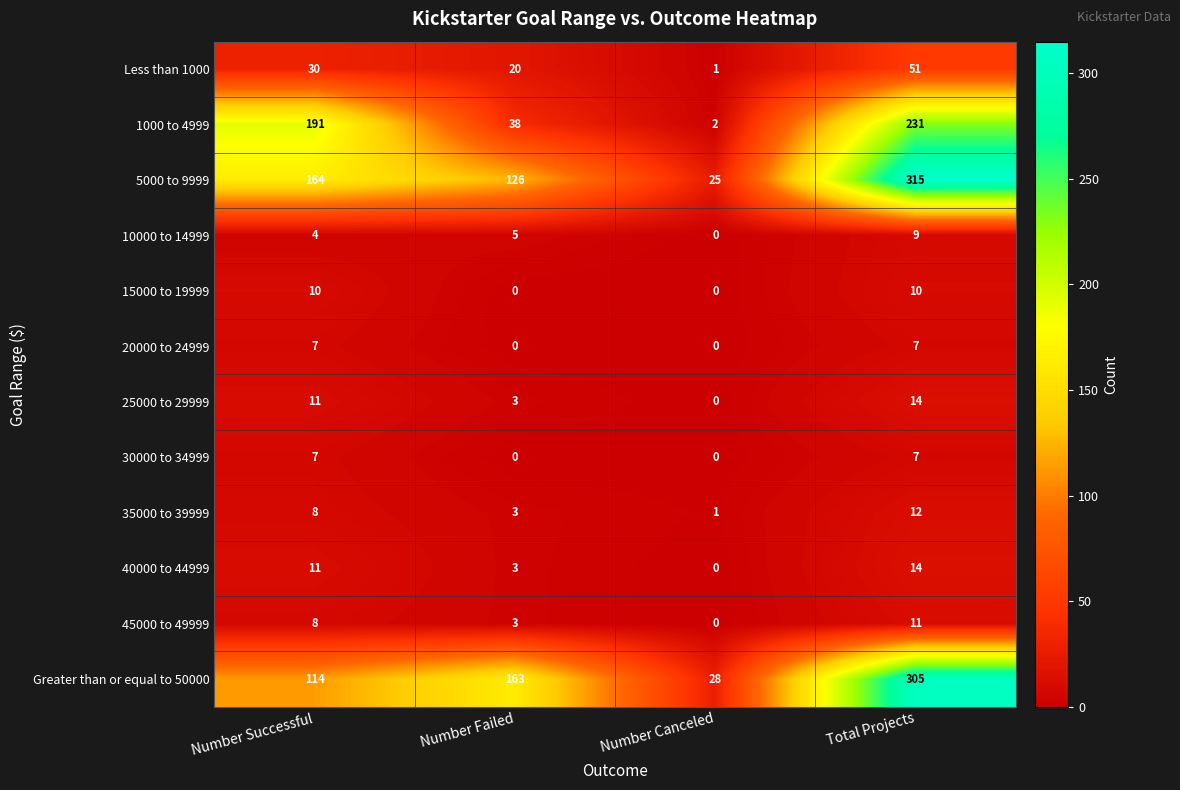

At how many categories does at least one series exceed 135?

3